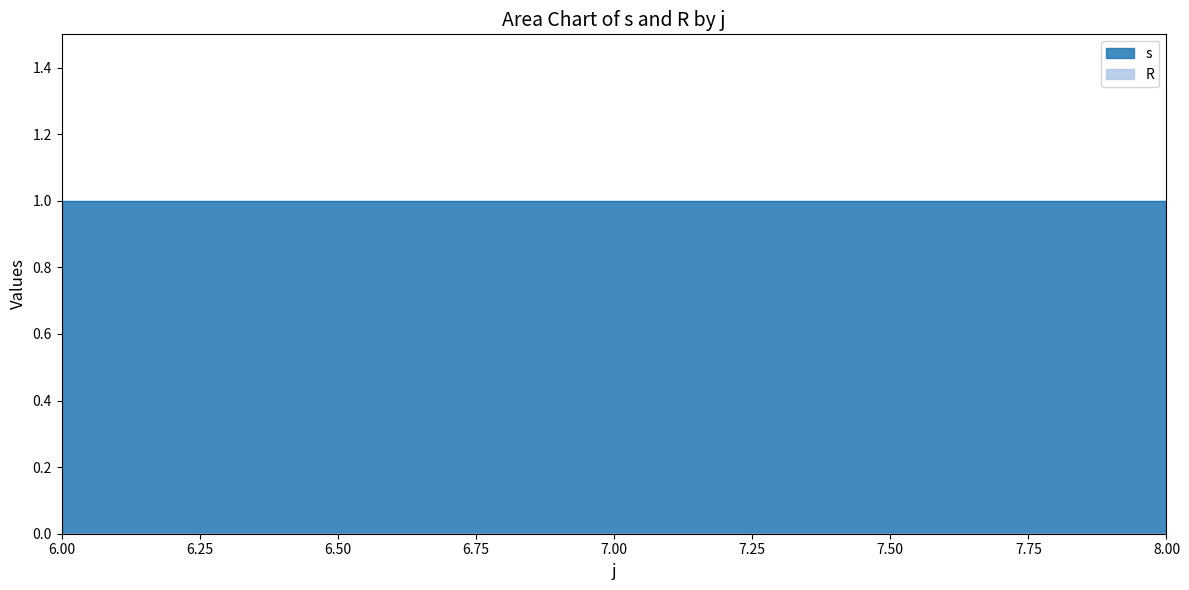

Reading left to right, extract all data points from this chart.

s: 6=1	7=1	8=1
R: 6=0	7=0	8=0